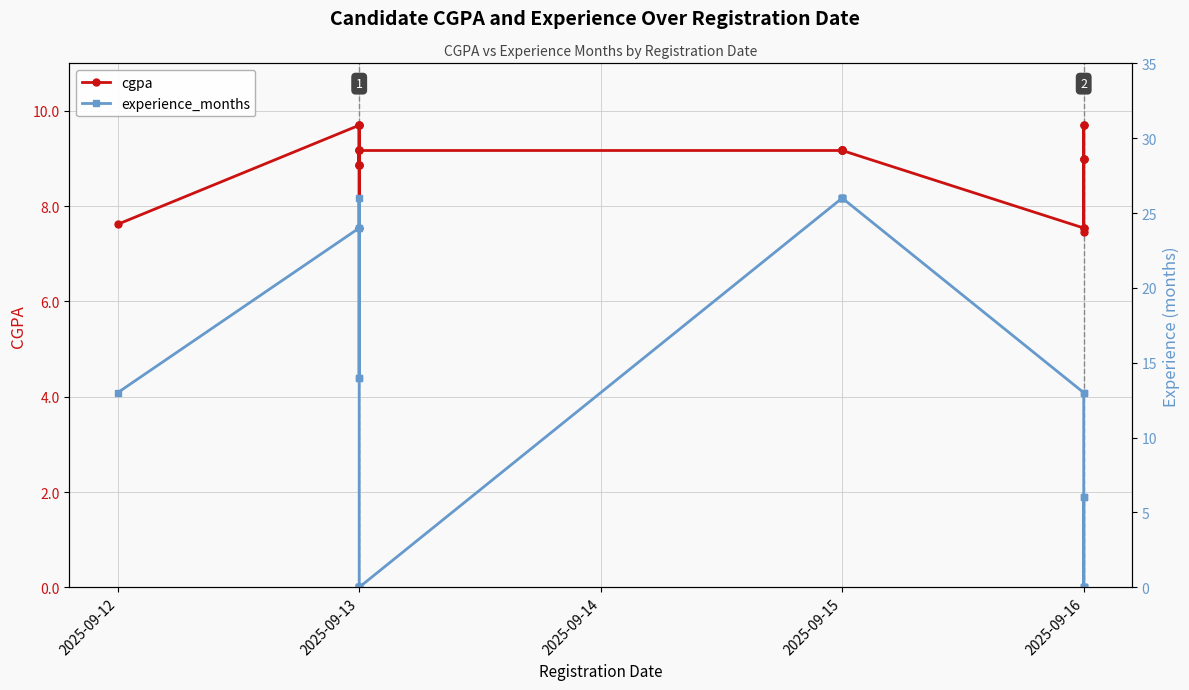

Rank the series at 2025-09-15 from lowest to highest value.

cgpa, experience_months